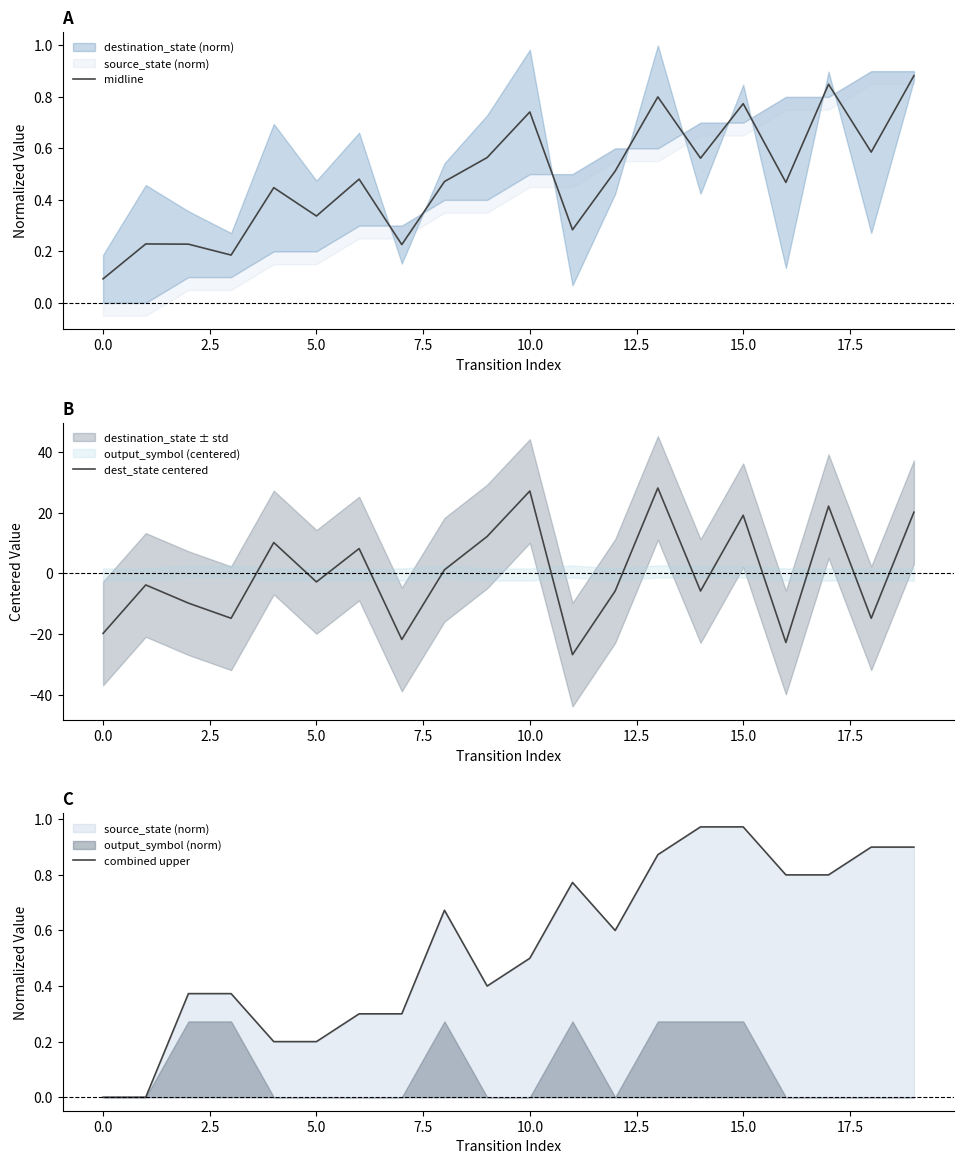

What is the maximum value for dest_state centered?

28.2